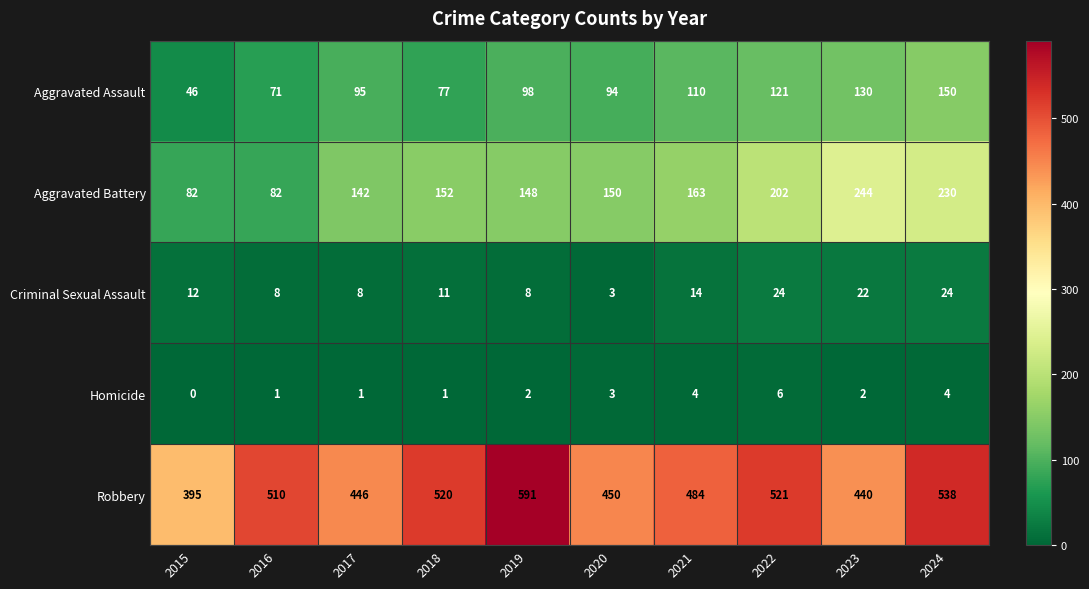

Where is Aggravated Battery nearest to the value 163?

2021